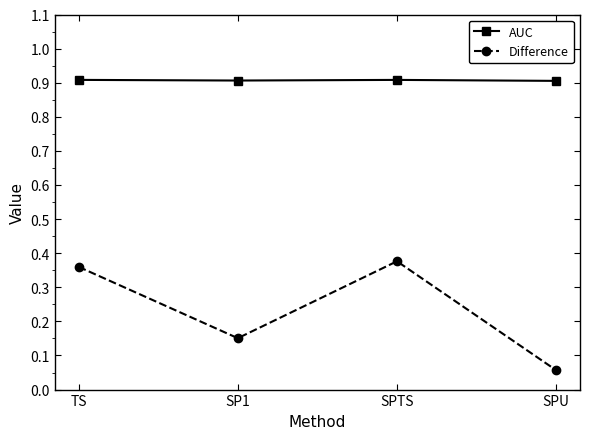

What position from the left is SPU?

4